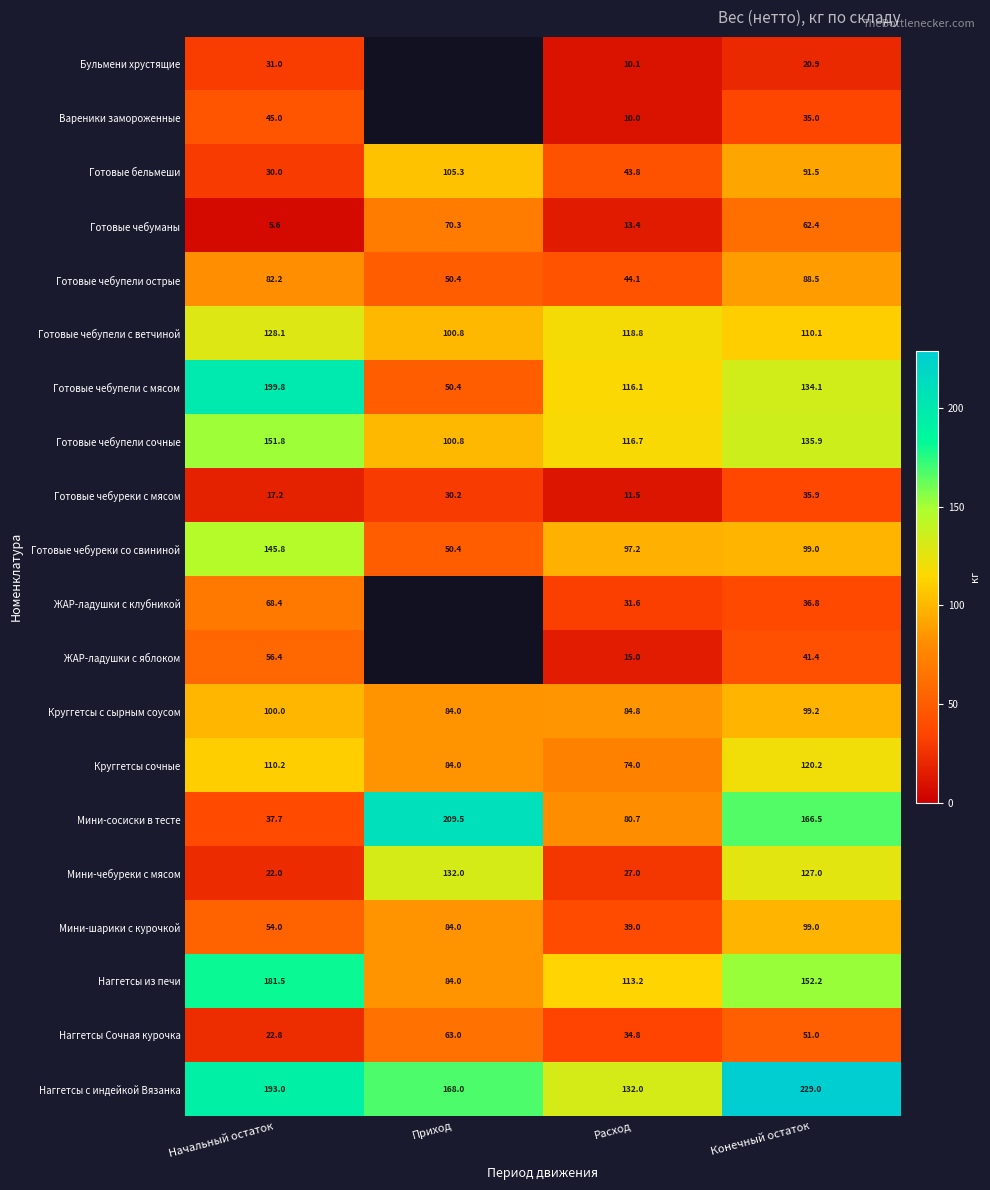

At how many categories does at least one series exceed 132?

3